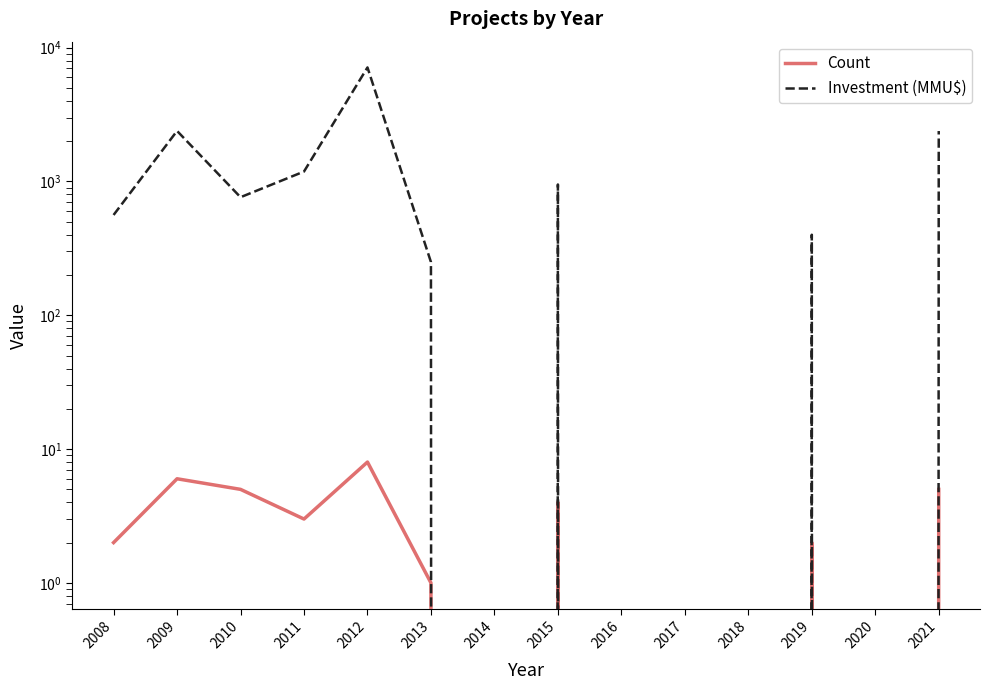

What is the difference between the maximum and second lowest values in the Investment (MMU$) series?

7120